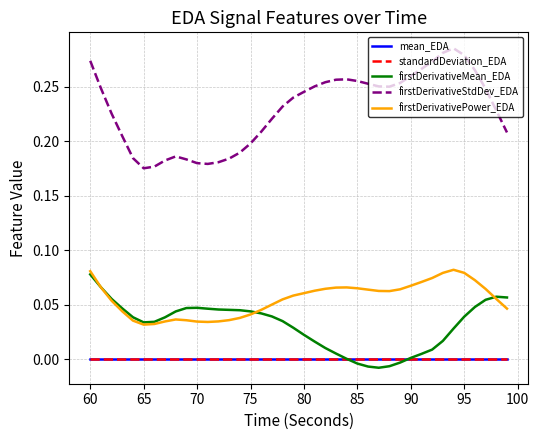

Which series has the largest range (max minus min)?

firstDerivativeStdDev_EDA